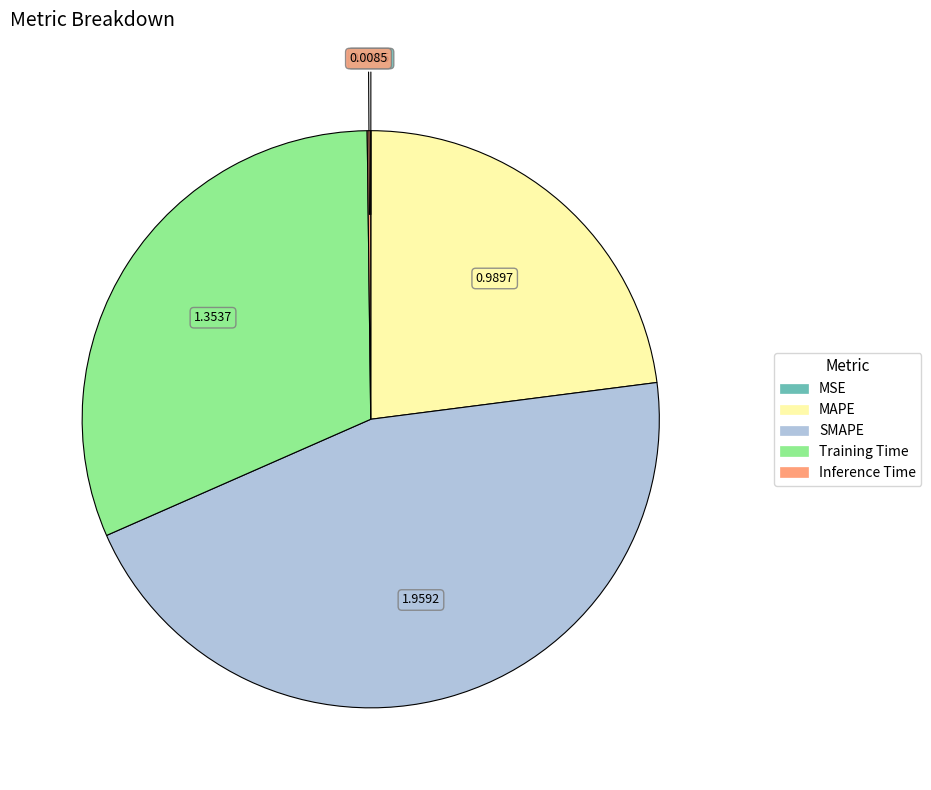

Is there any slice that represents more than half of the pie?

No